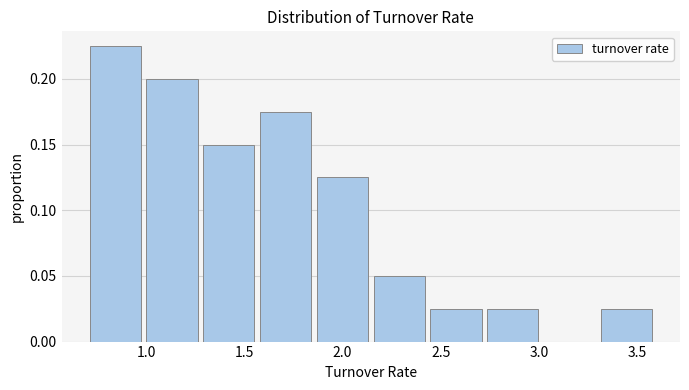

How tall is the bar that spans 3.30 to 3.60 on the x-axis? Neither the bar edges nor the heights are printed on the chart, so give them approximately, as read against the axes.

0.025